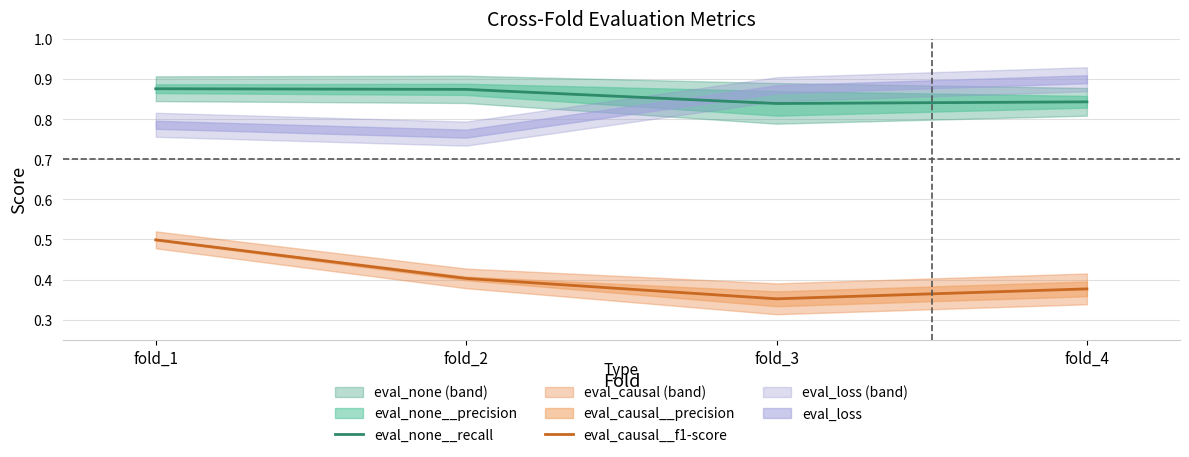

At which label is eval_causal__f1-score closest to 0?

fold_3